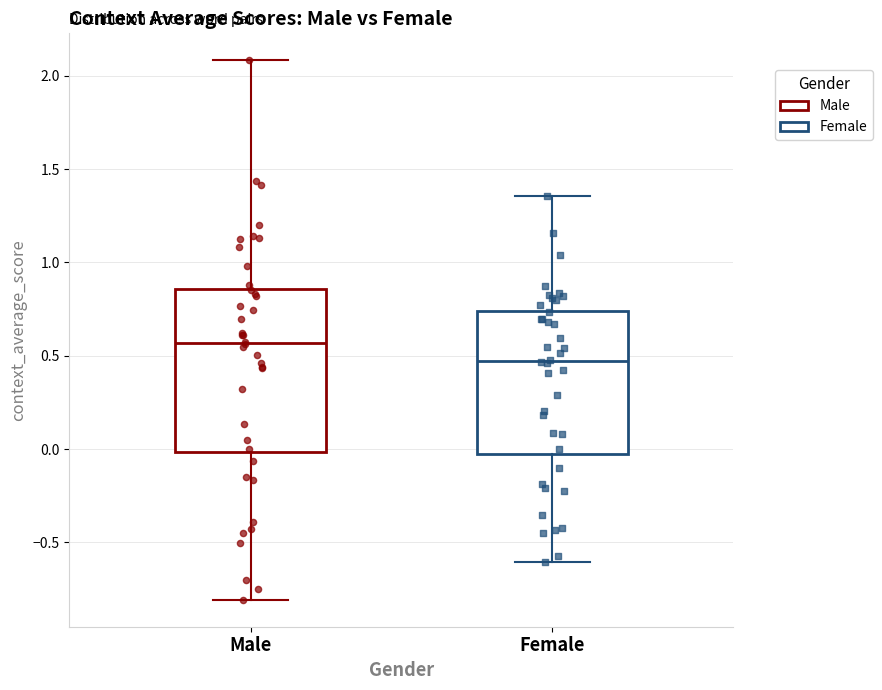

Comparing the boxes themselves (not the whiskers), which one is the tallest?

Male